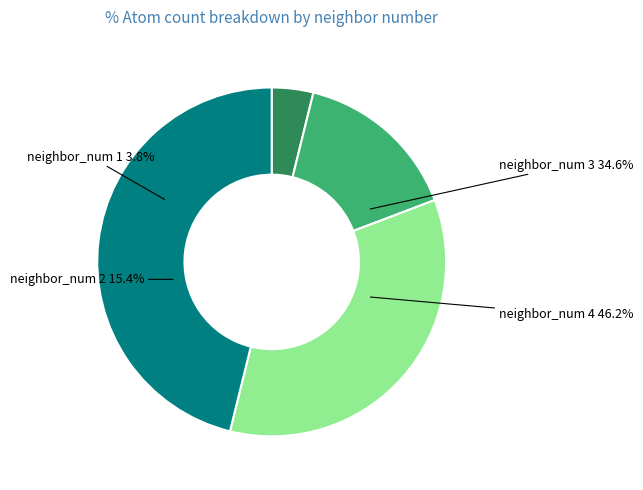

What is the total percentage of neighbor_num 4 and neighbor_num 1?

50.0%